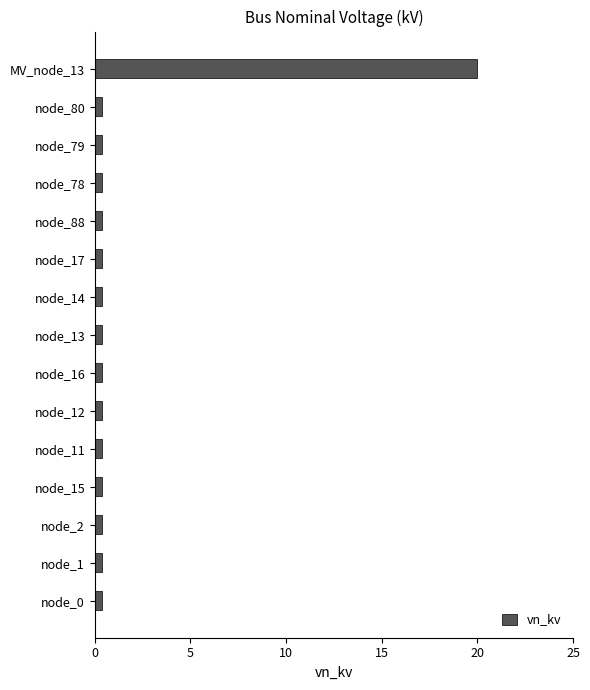

Which label corresponds to the largest value in the chart?

MV_node_13